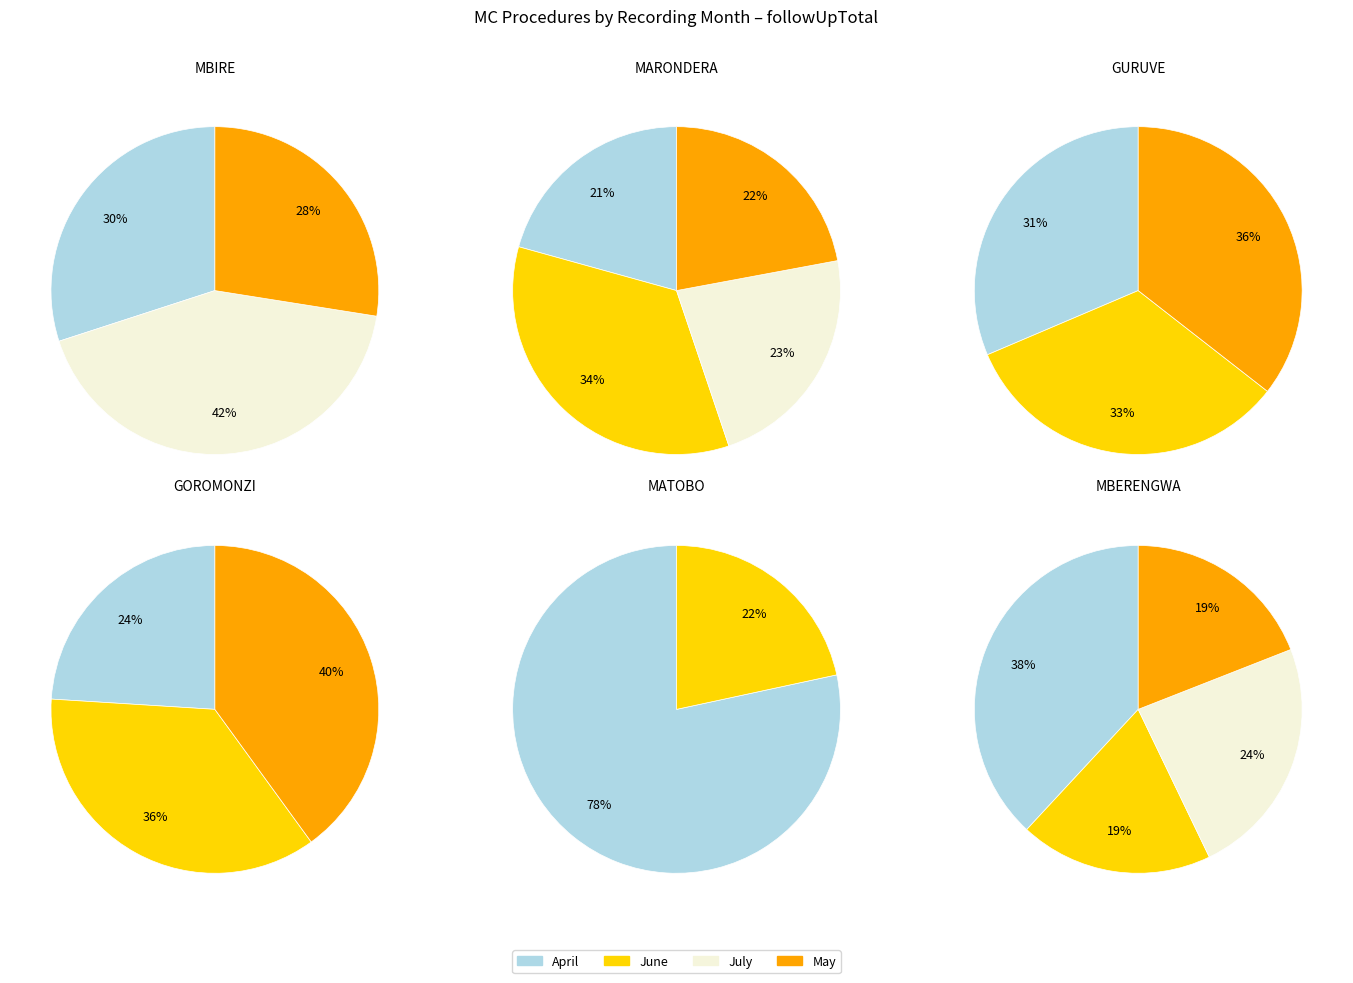

To the nearest percent, what is the average slice percentage?

25%